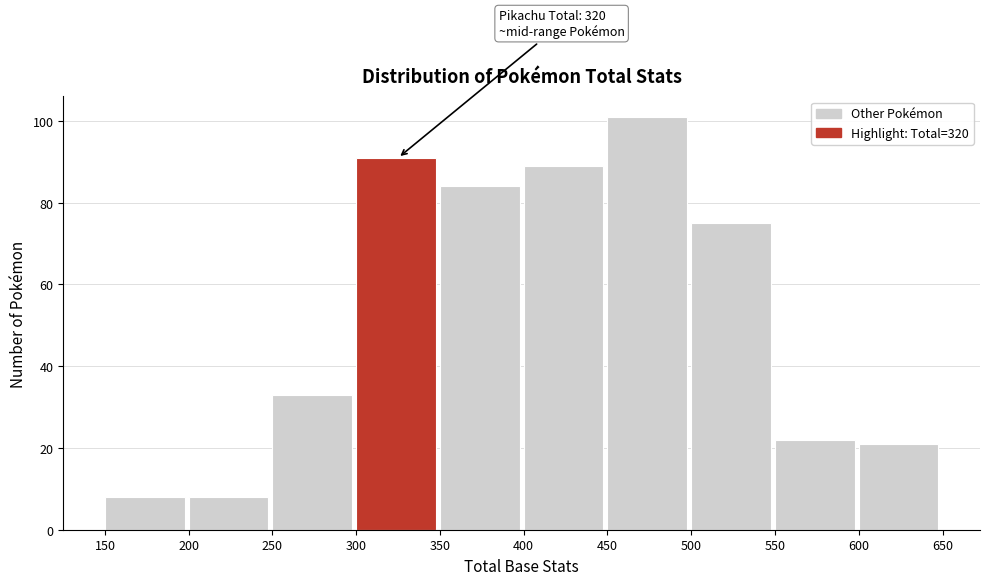

Which range on the x-axis has the tallest bar?

450 to 500